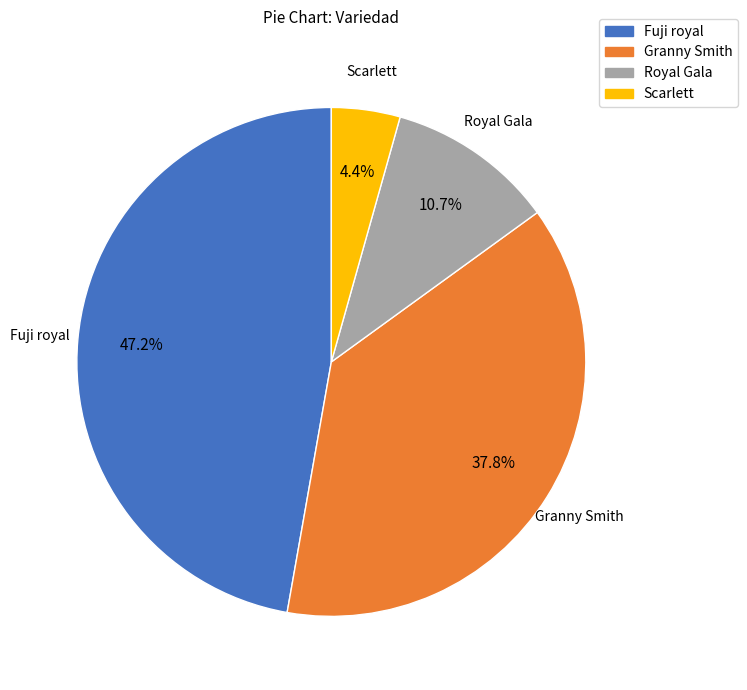

What is the smallest slice in the pie chart?

Scarlett